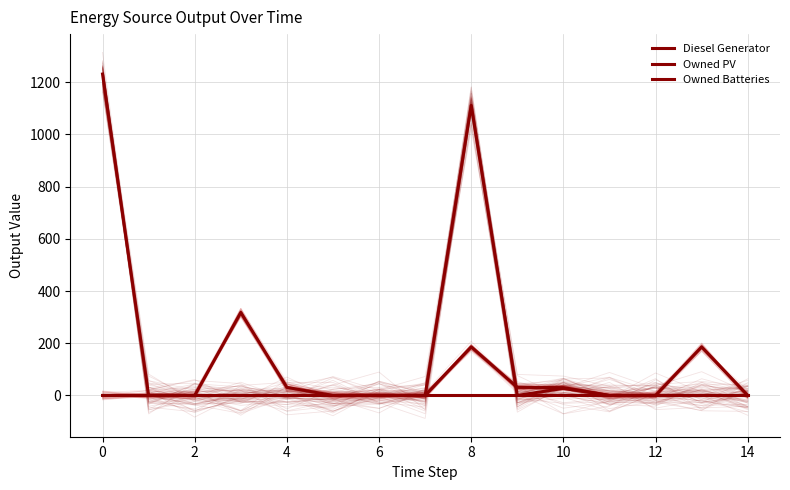

Is this an area chart (filled region under the line)?

No